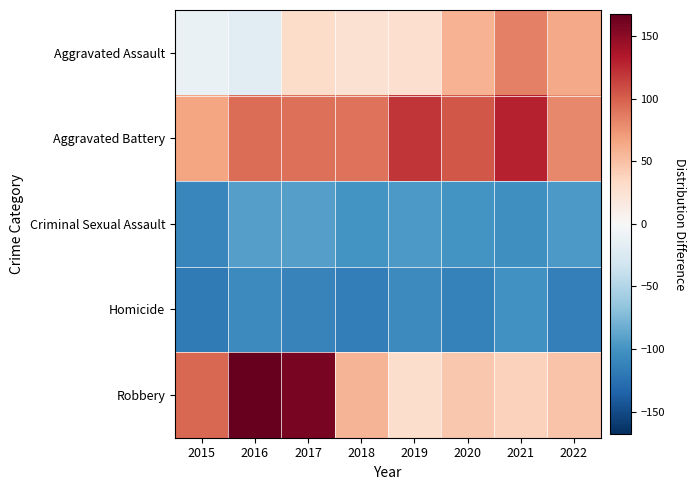

At which category does the chart reach its peak across all series?

2016